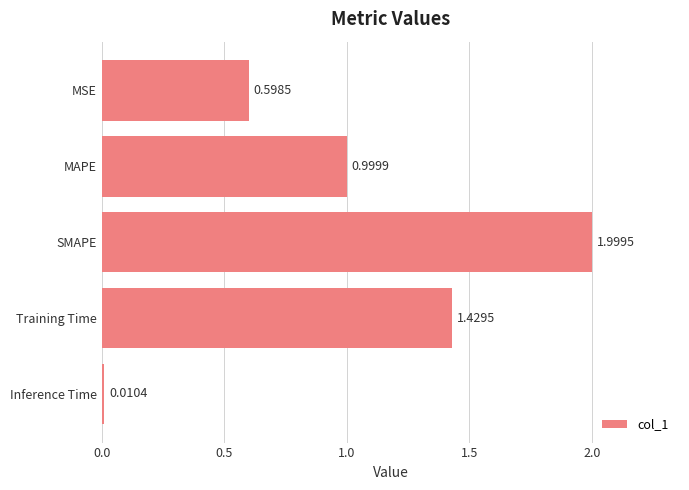

Are the bars grouped side by side (vs. stacked)?

No